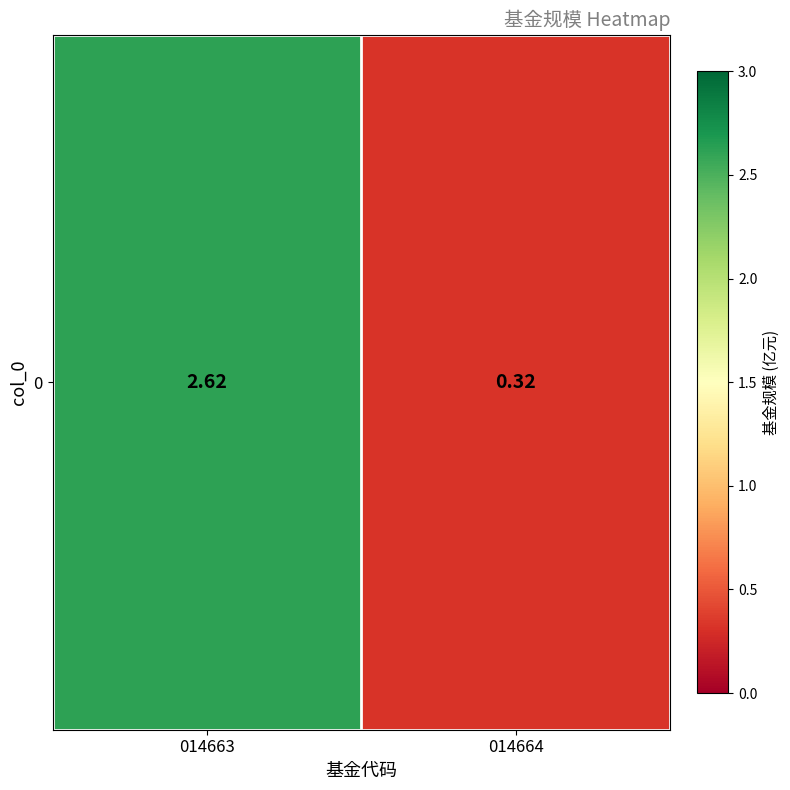

At which category does the chart reach its peak across all series?

014663